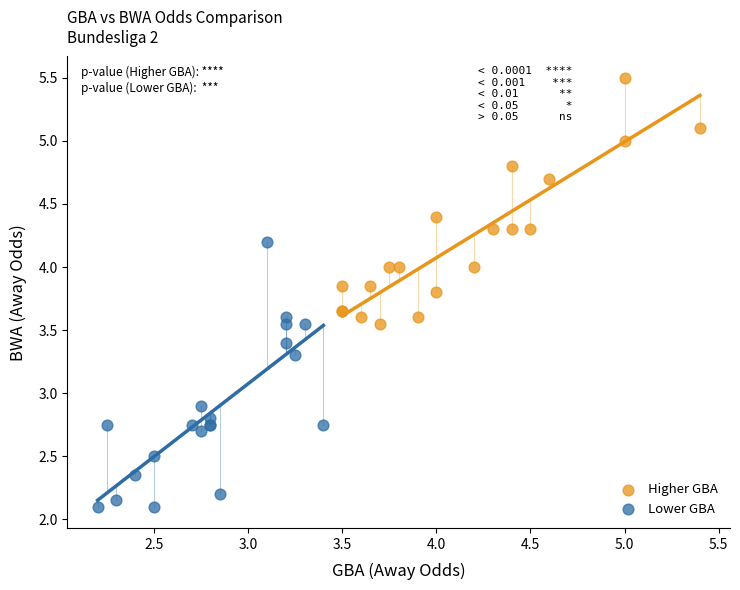

Which series reaches the minimum Y coordinate?

Lower GBA